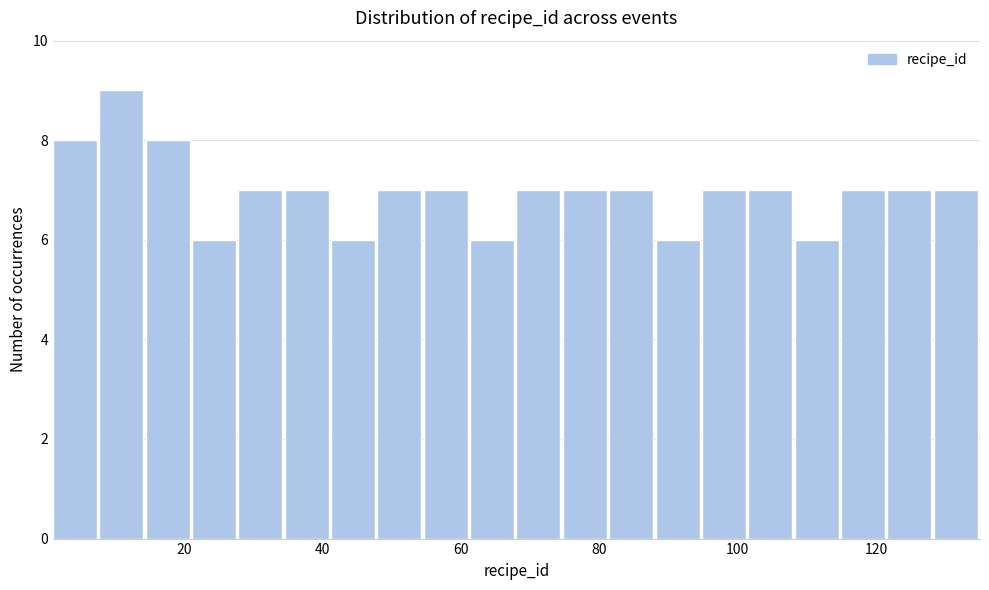

Around what value on the x-axis is the tallest bar? Give the approximate position of its centre, as read against the axis.

10